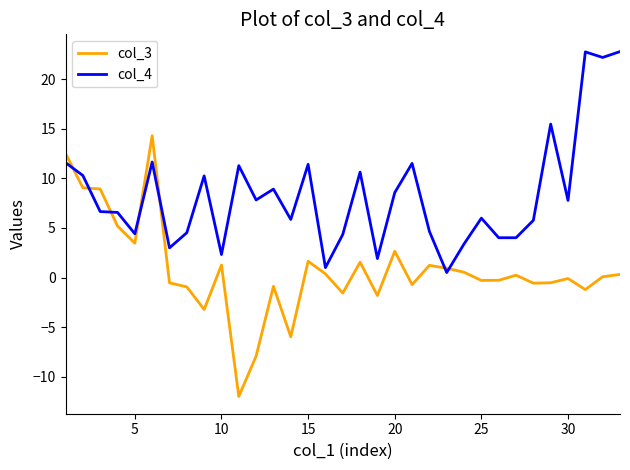

Which series has the largest total across all categories?

col_4